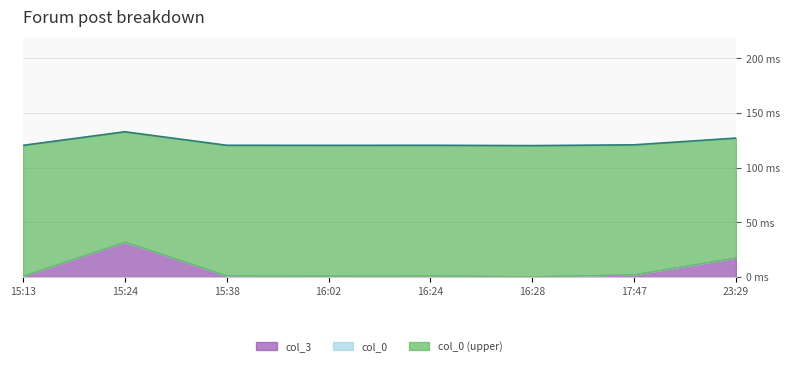

Does the chart have visible grid lines?

Yes